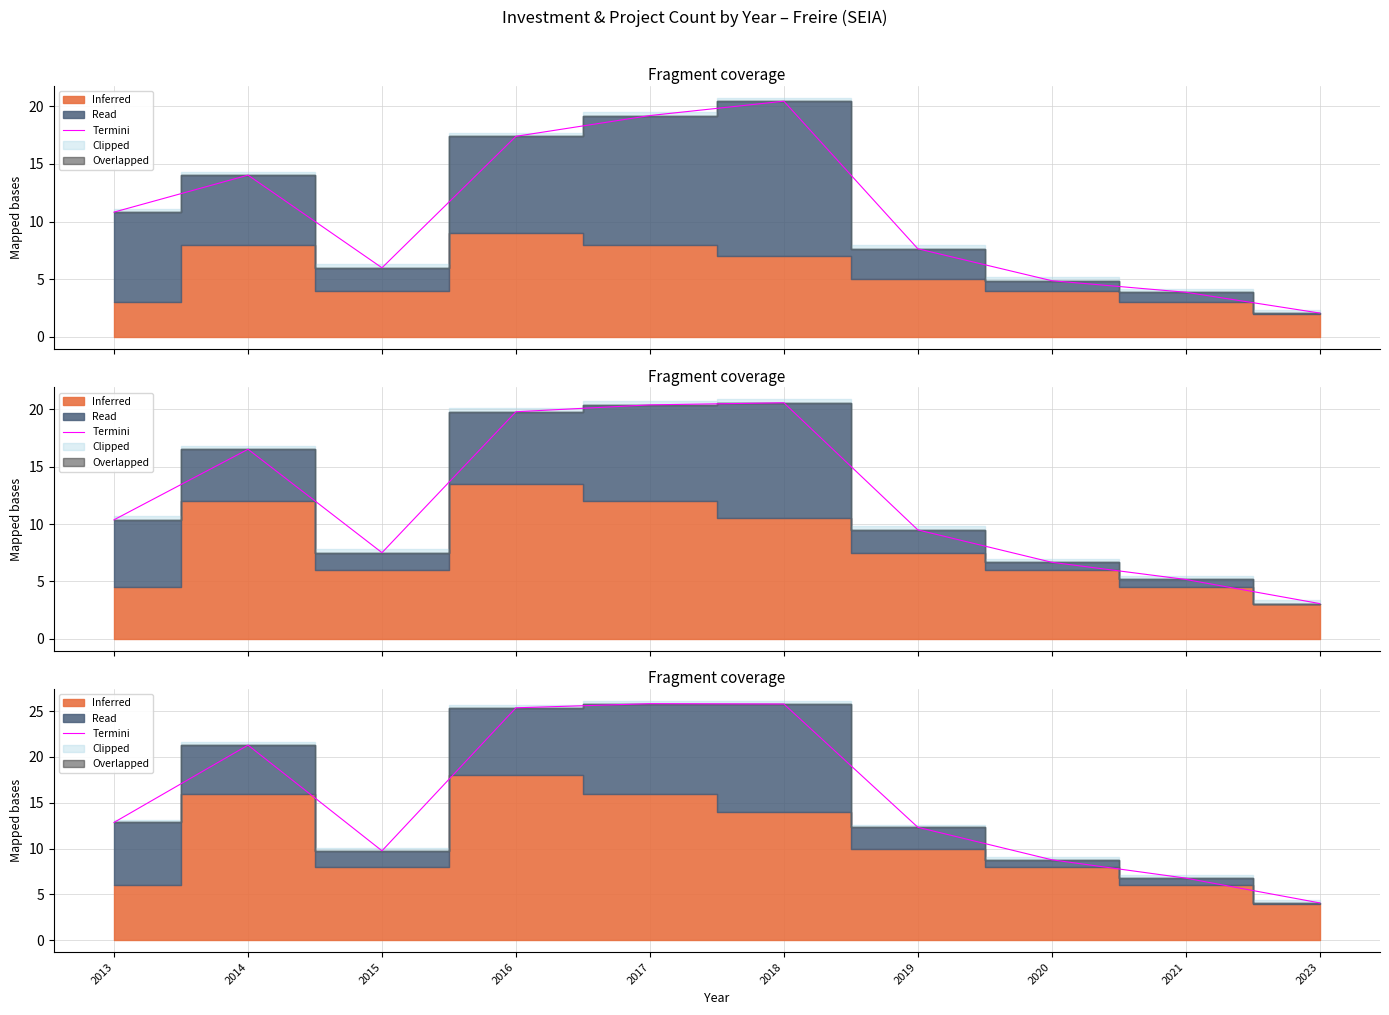

How many interior local peaks (higher than both neighbors) does the data have?

2